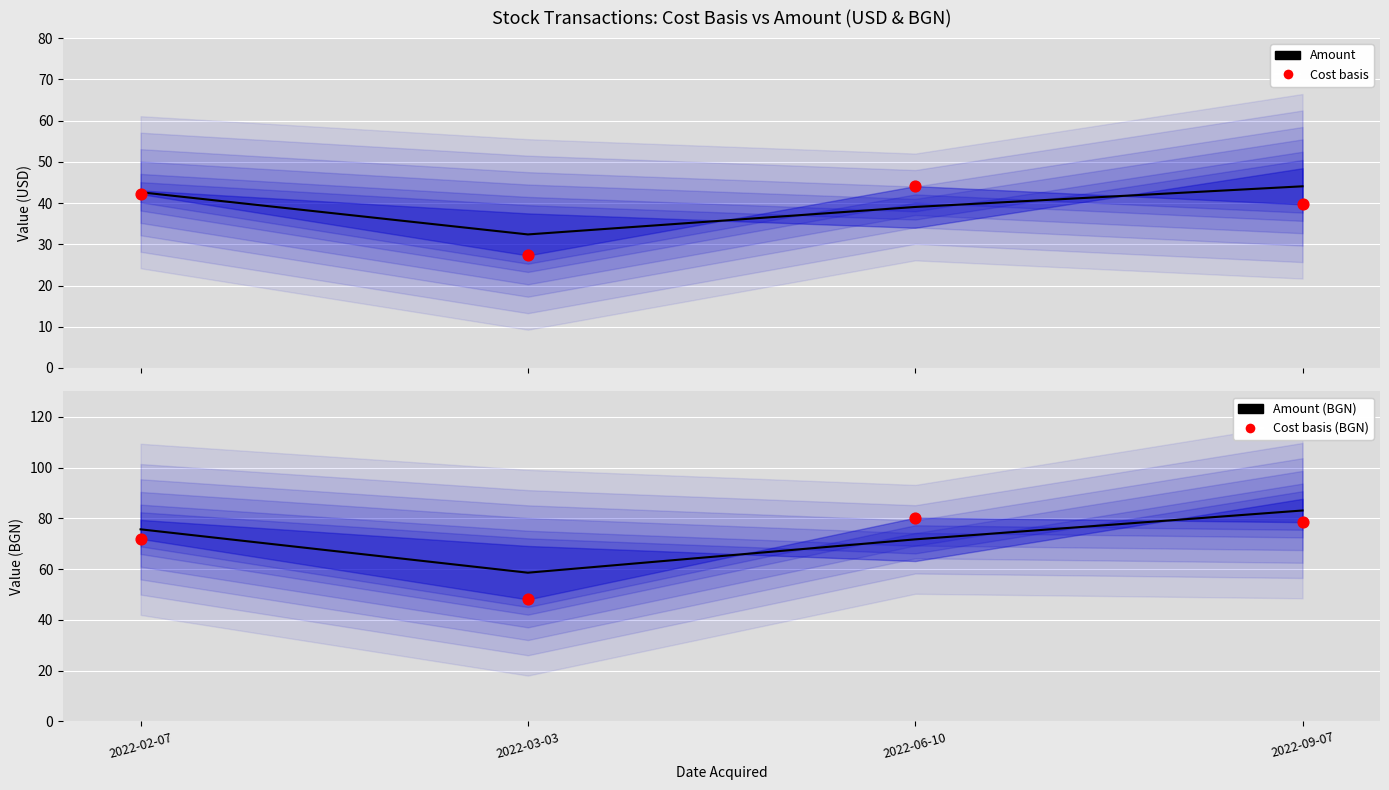

What are all the series names shown in the legend?

Amount, Cost basis, Amount (BGN), Cost basis (BGN)